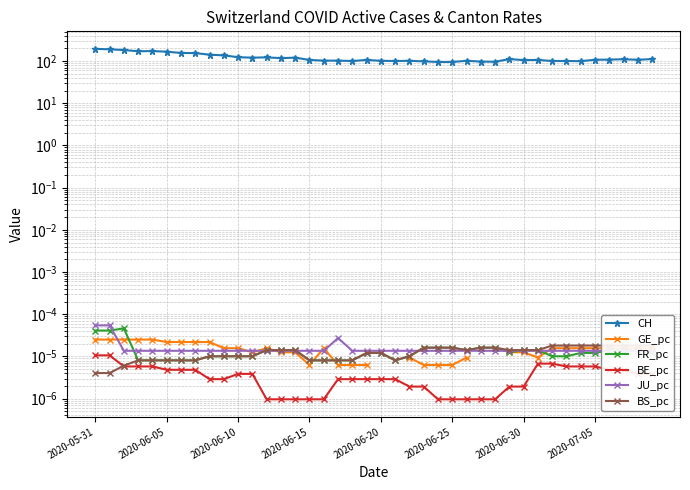

Is it true that BE_pc equals 0.0 at 24?

True